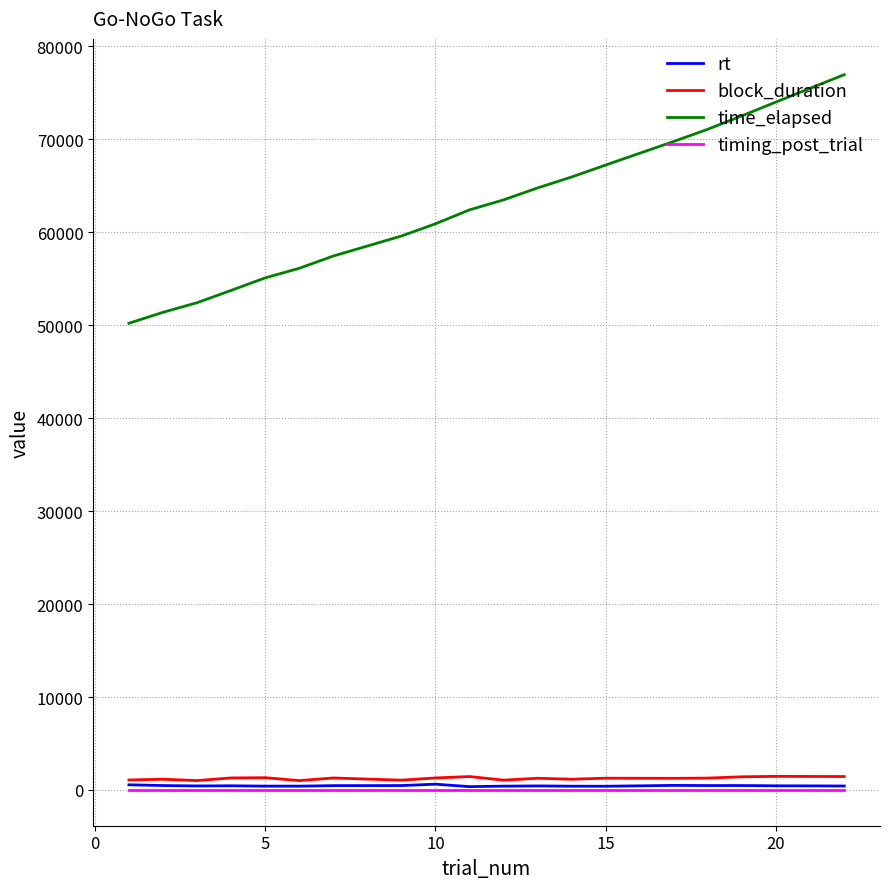

Which series has the largest total across all categories?

time_elapsed